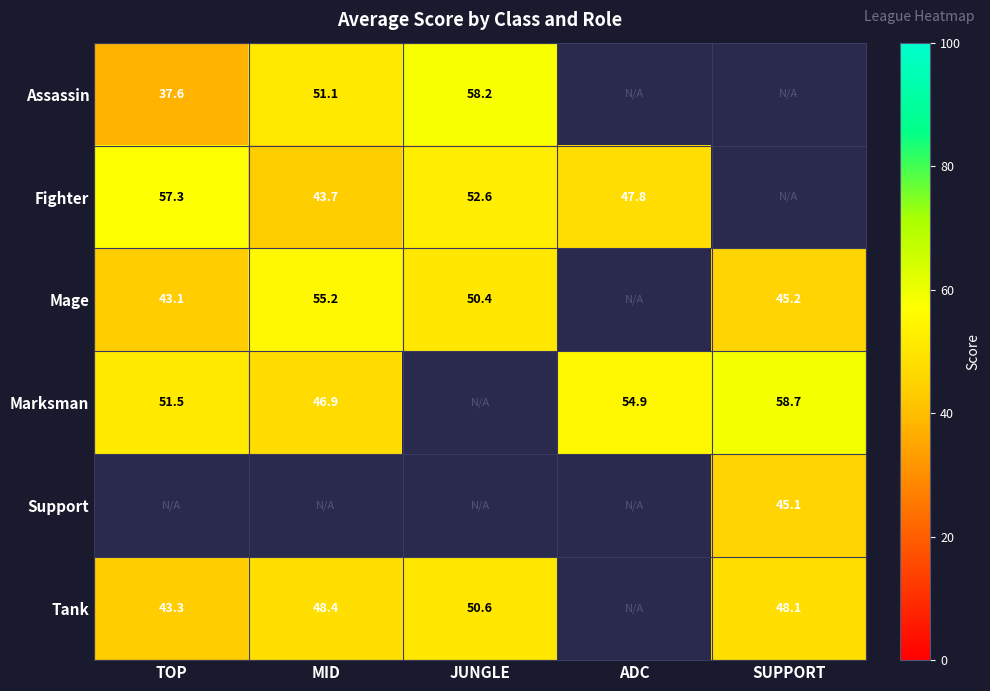

The Tank series shows 48.1 at SUPPORT. True or false?

True